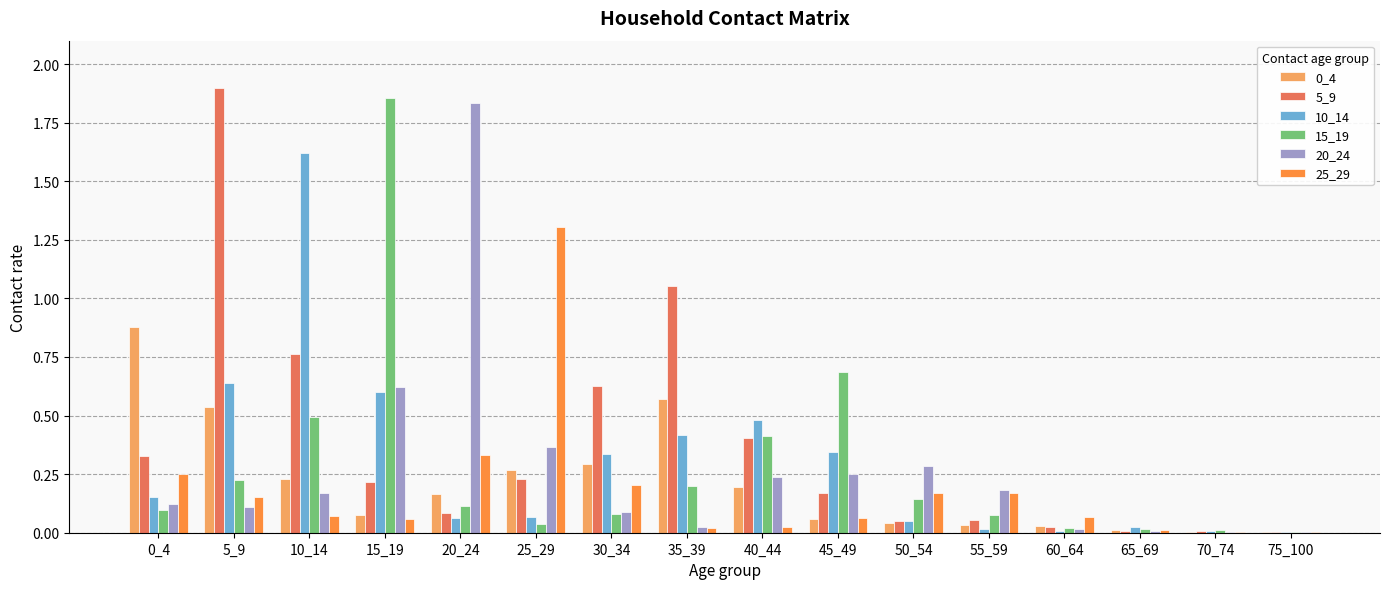

True or false: 20_24 has a value of 0.1 at 5_9.

True